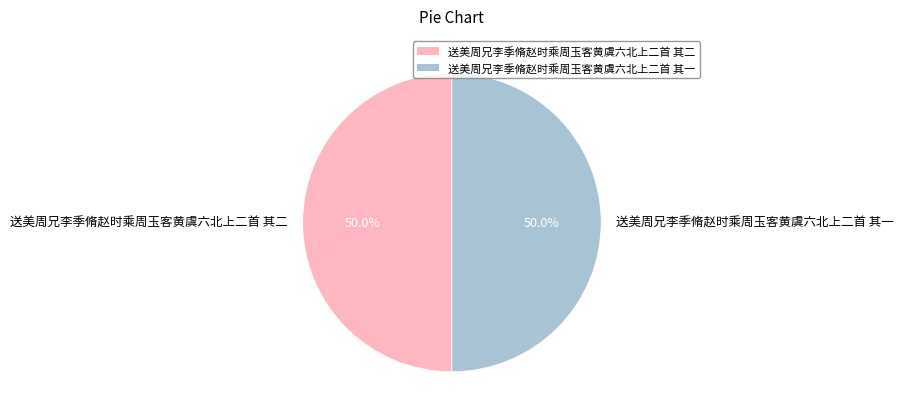

What is the ratio of the value at 送美周兄李季脩赵时乘周玉客黄虞六北上二首 其二 to the value at 送美周兄李季脩赵时乘周玉客黄虞六北上二首 其一?

1.0